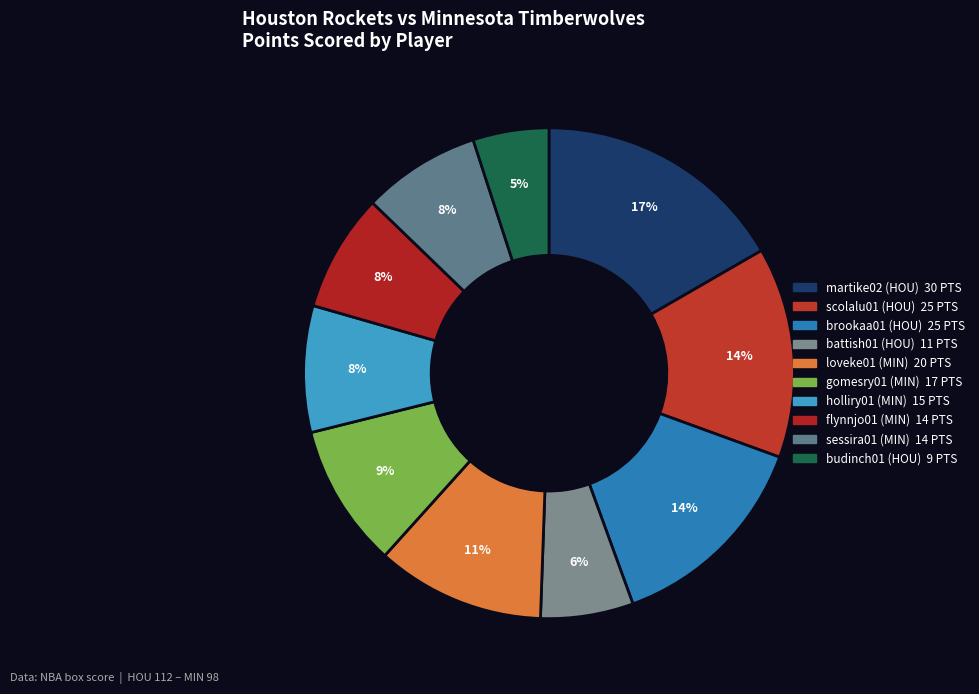

Count the number of slices in the pie.

10